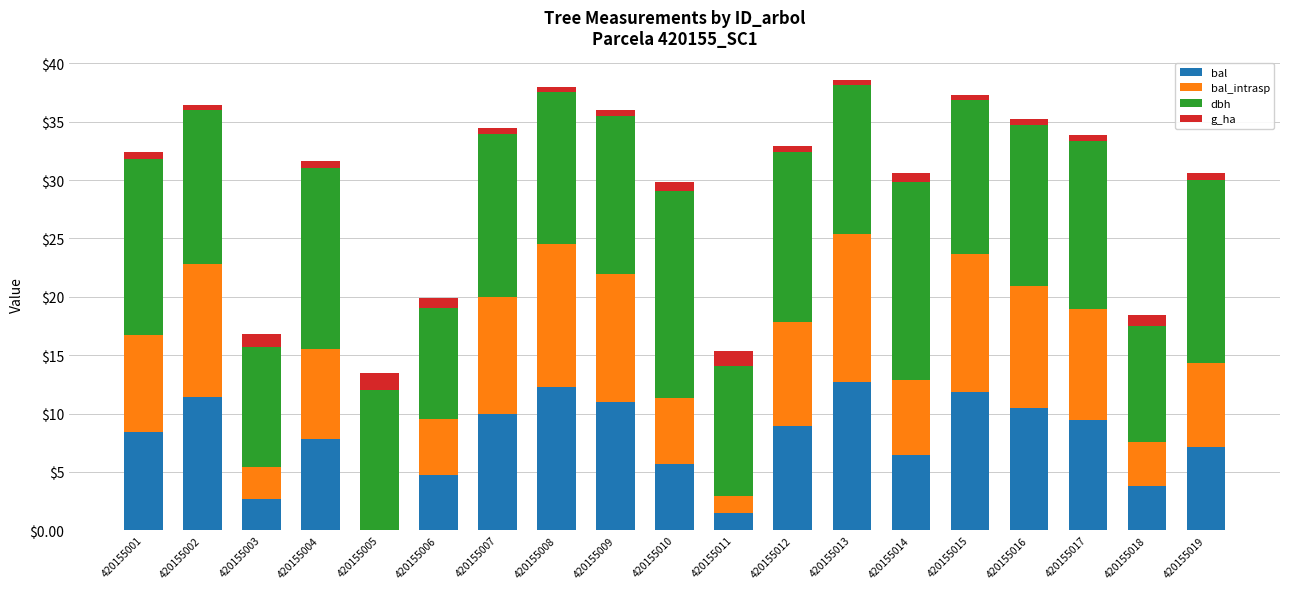

What is the highest value of the bal series?

12.7